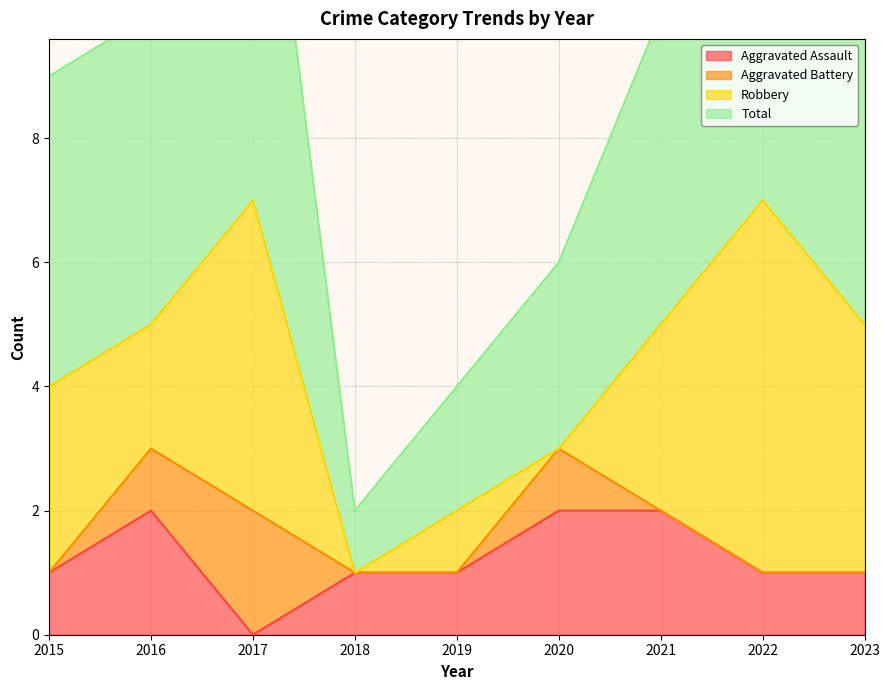

What is the total value across all series at 2021?

12